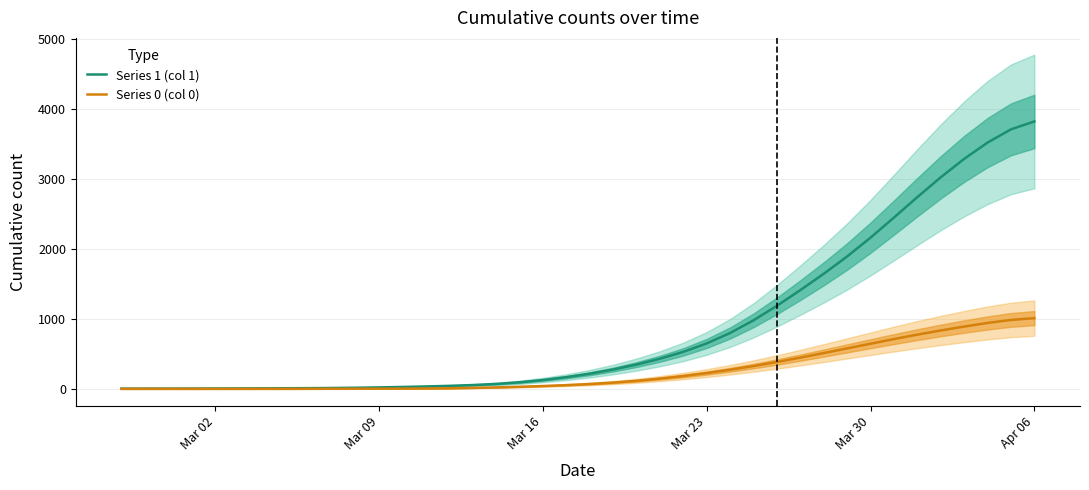

What is the highest value of the Series 1 (col 1) series?

3822.0